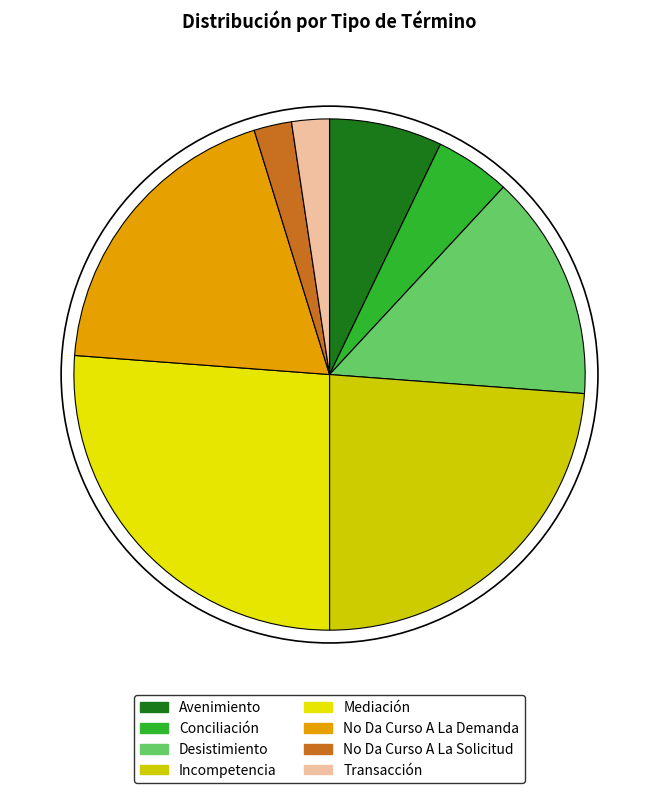

How many slices are in this pie chart?

8